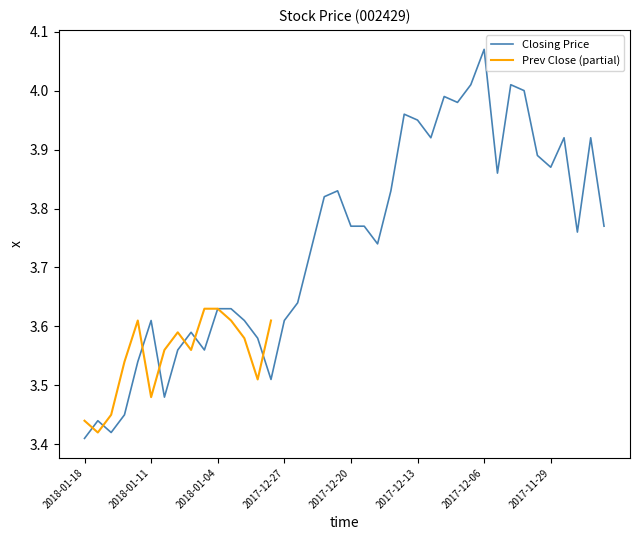

What is the value of the 33rd point from the left?

4.0